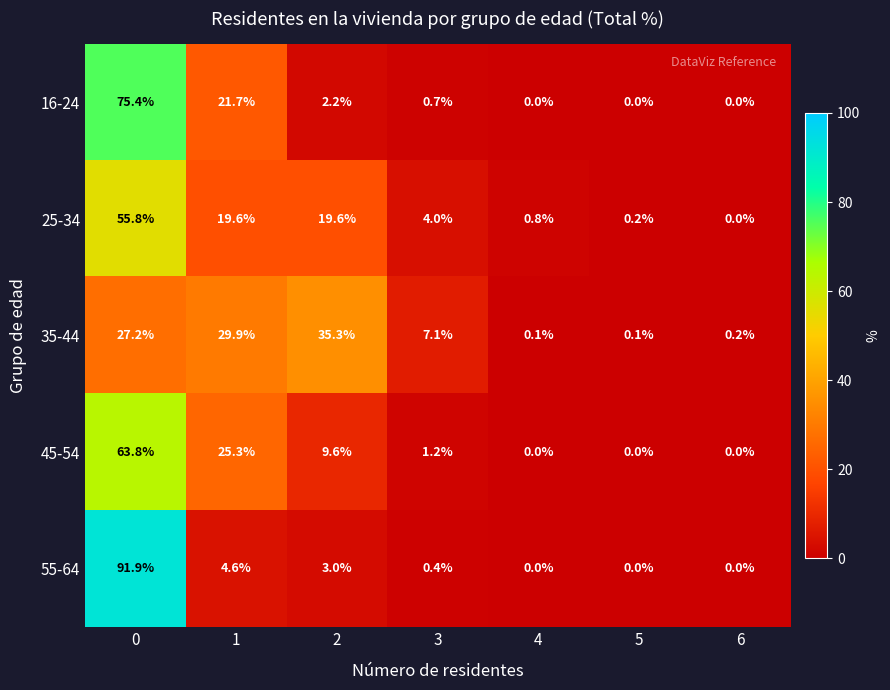

What is the maximum value shown in the chart?

91.9